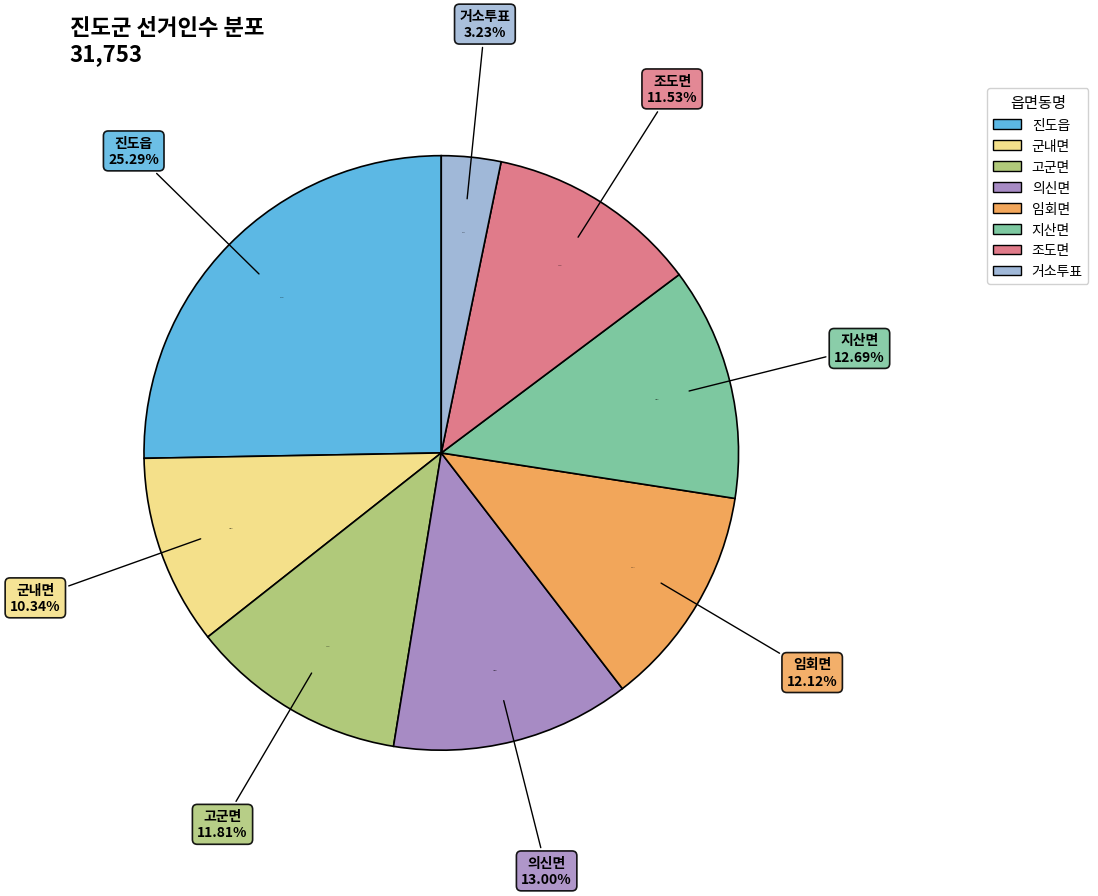

To the nearest percent, what is the difference between the largest and smallest slice percentages?

22%